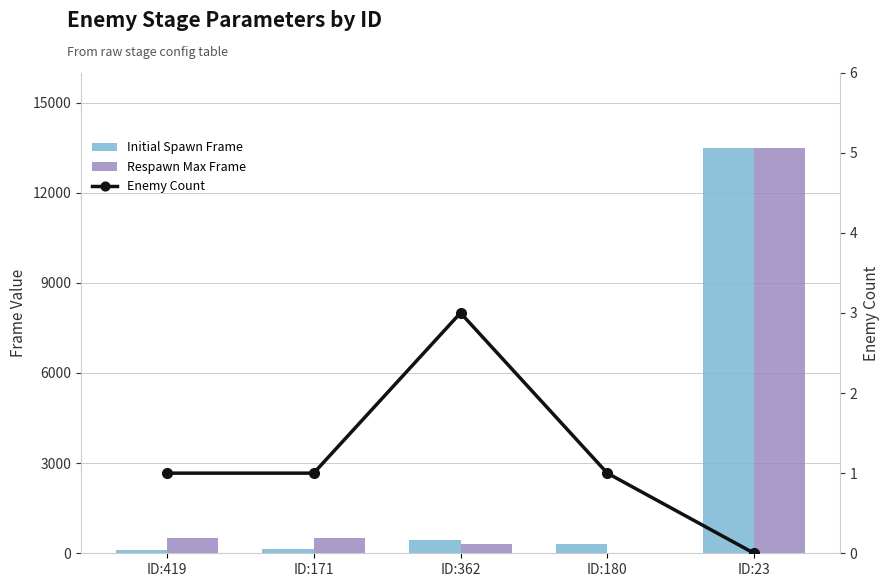

What is the maximum value for Initial Spawn Frame?

13500